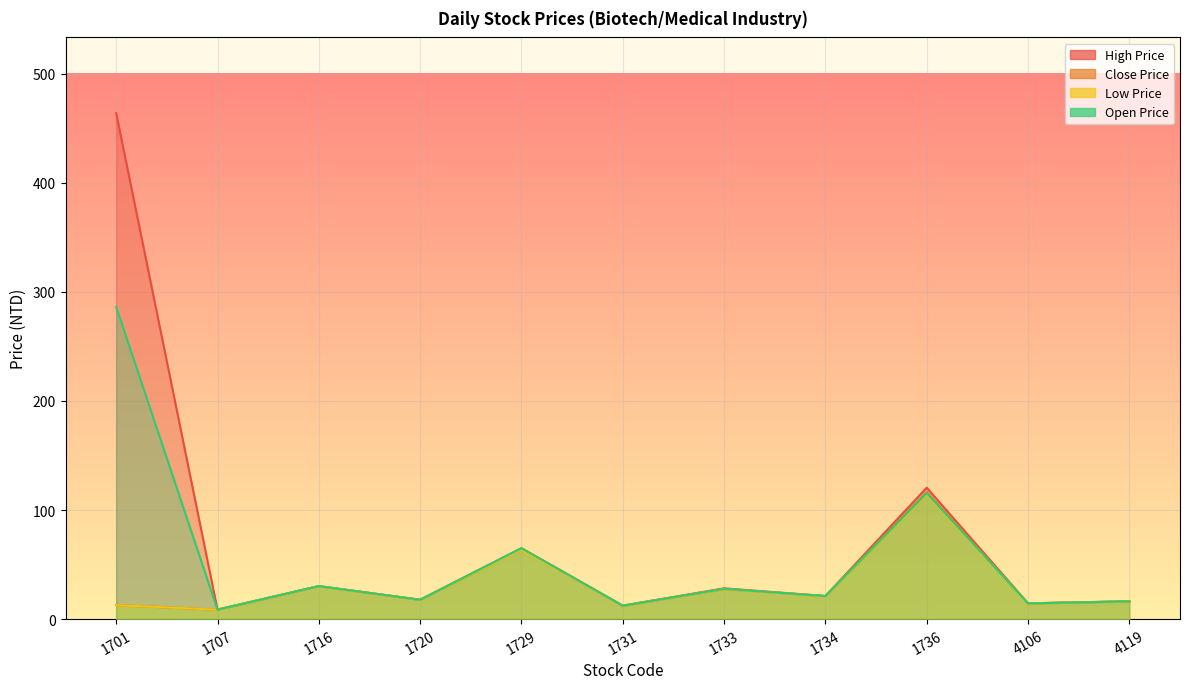

Which label corresponds to the largest value in the chart?

1701